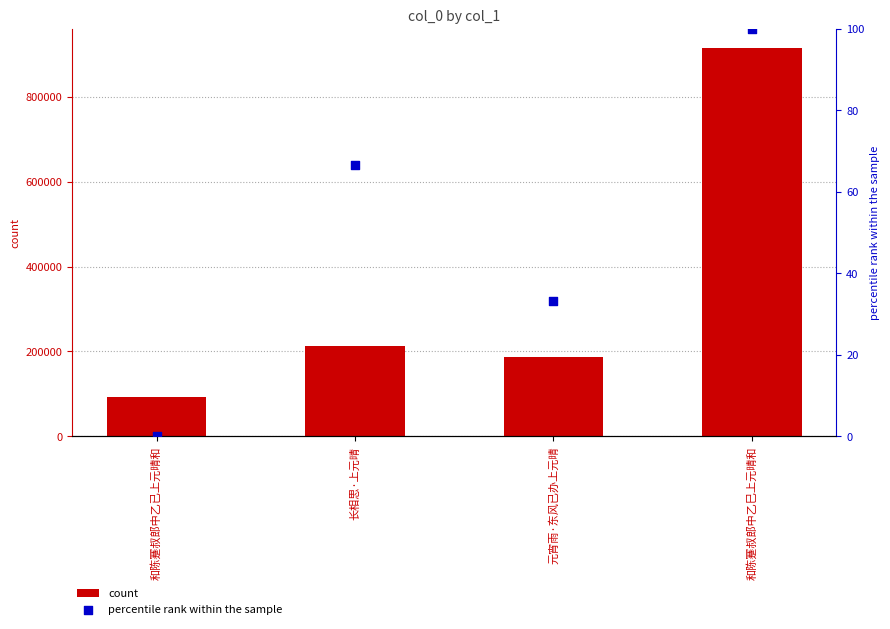

At how many categories does at least one series exceed 512238?

1